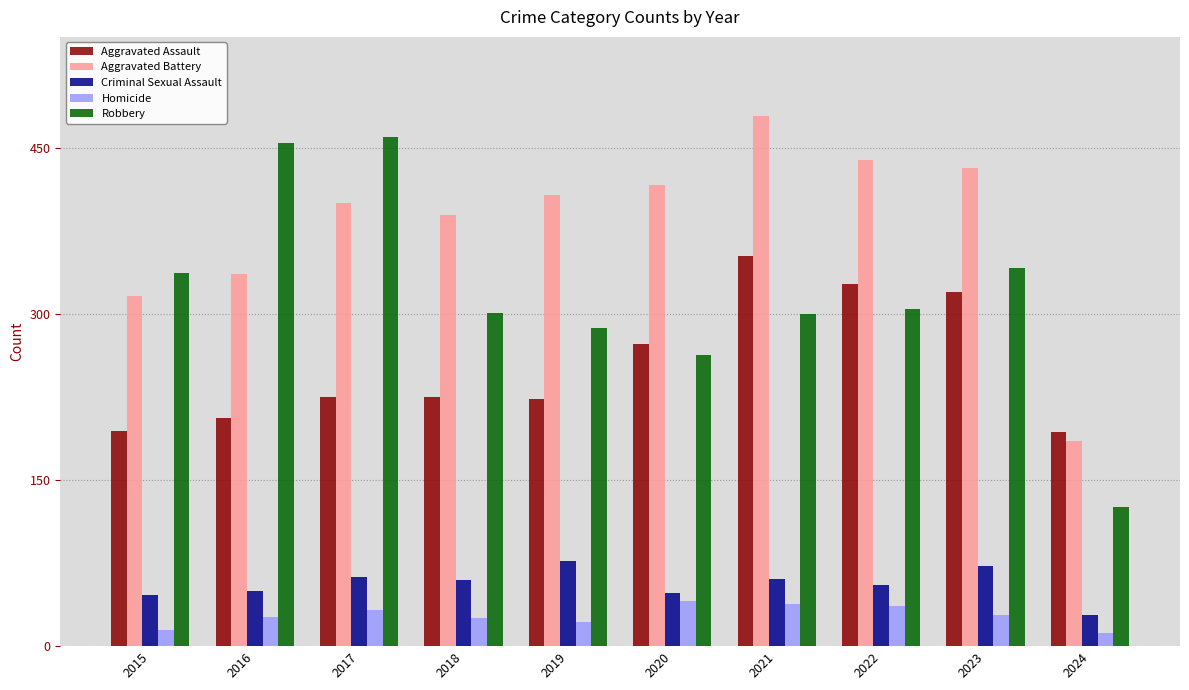

What is the greatest value displayed?

479